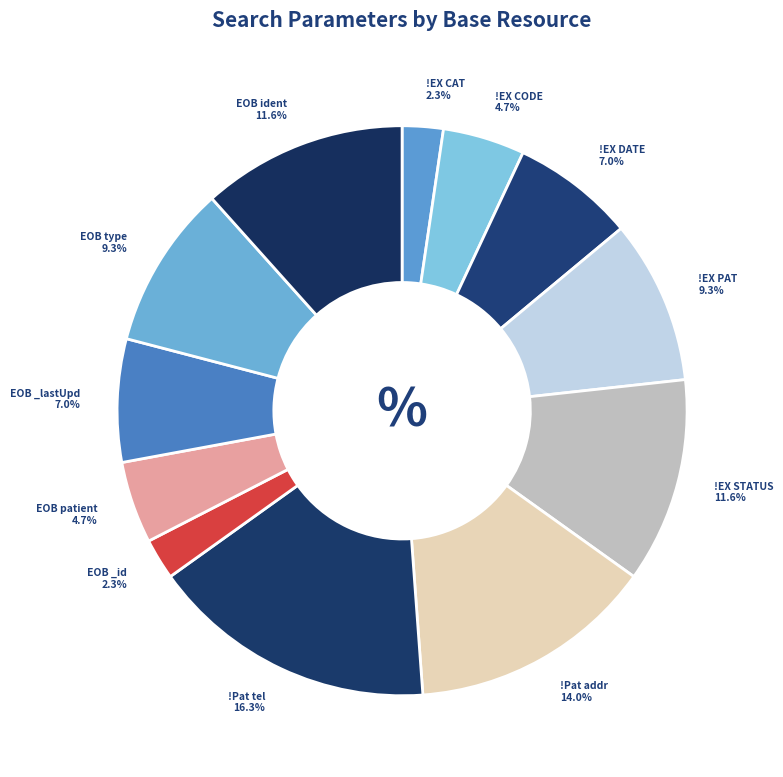

How many slices are in this pie chart?

12